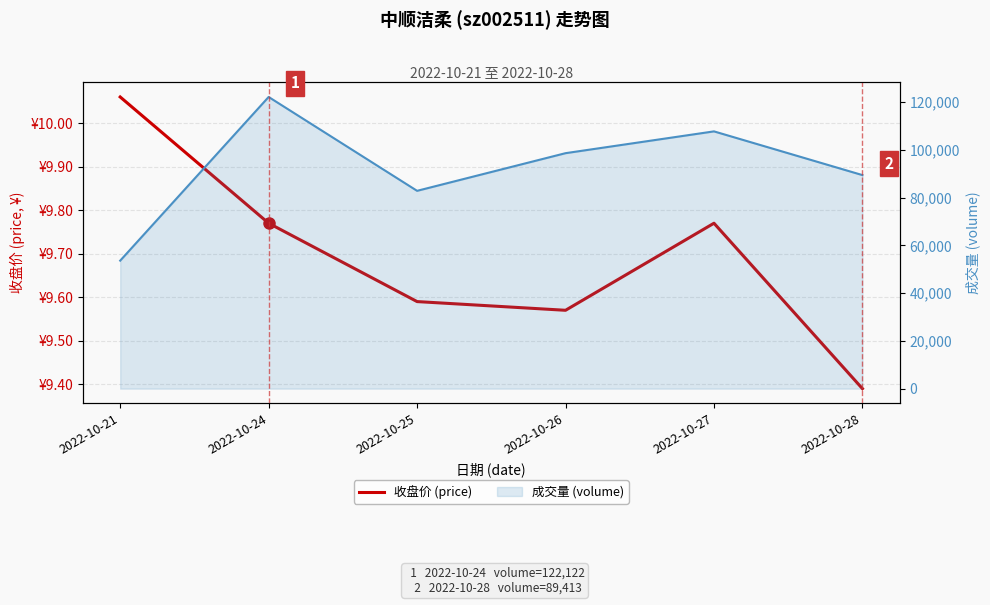

Reading left to right, what are all the values shown in this chart?

收盘价 (price): 2022-10-21=10.1	2022-10-24=9.8	2022-10-25=9.6	2022-10-26=9.6	2022-10-27=9.8	2022-10-28=9.4
成交量 (volume): 2022-10-21=53594.0	2022-10-24=122122.0	2022-10-25=82823.0	2022-10-26=98588.0	2022-10-27=107716.0	2022-10-28=89413.0